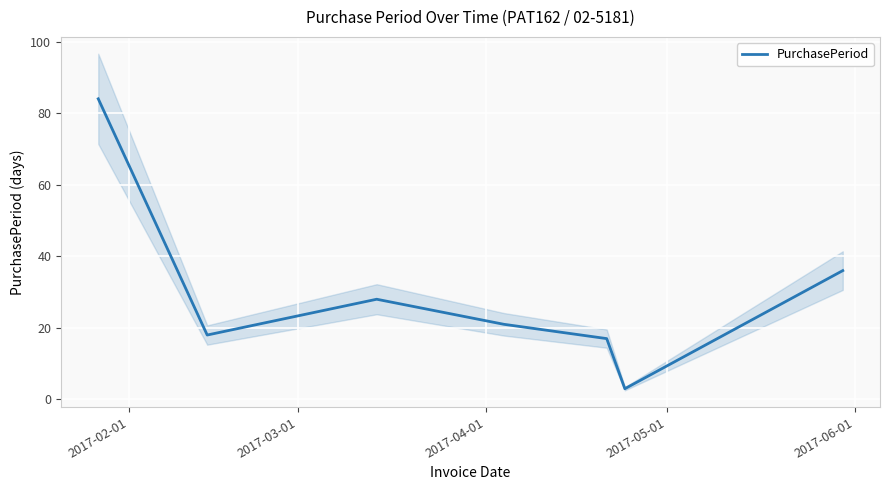

How many interior local peaks (higher than both neighbors) does the data have?

1